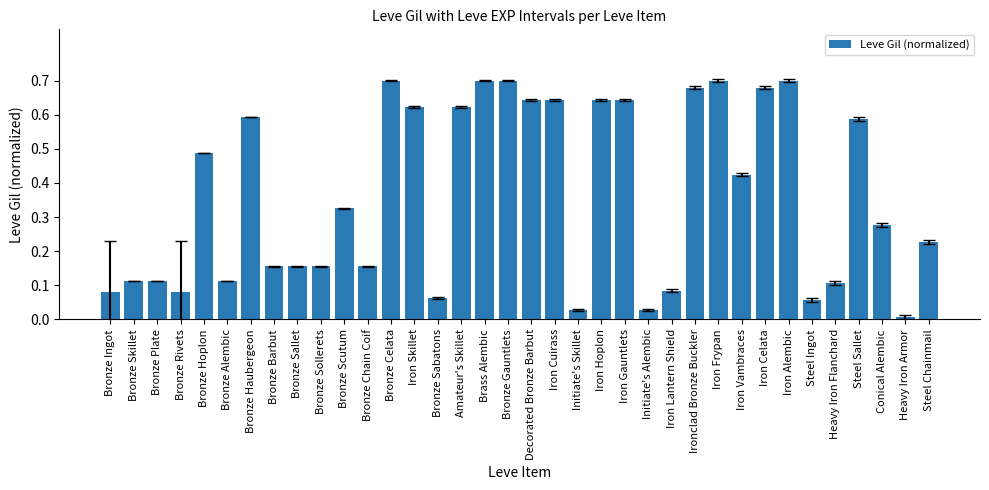

What is the change in value from Iron Skillet to Initiate's Skillet?

-0.6